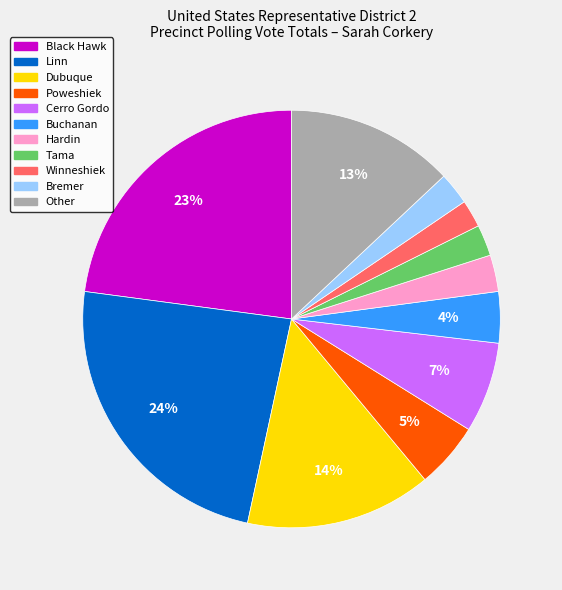

Do Buchanan and Poweshiek together represent more than half of the pie?

No